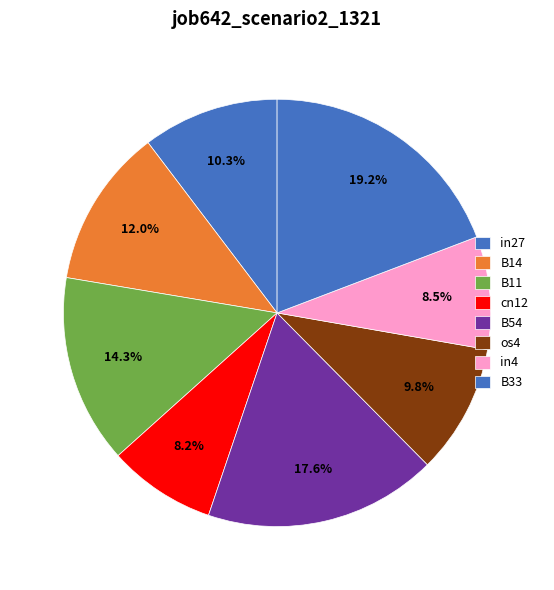

How many segments does this pie chart have?

8